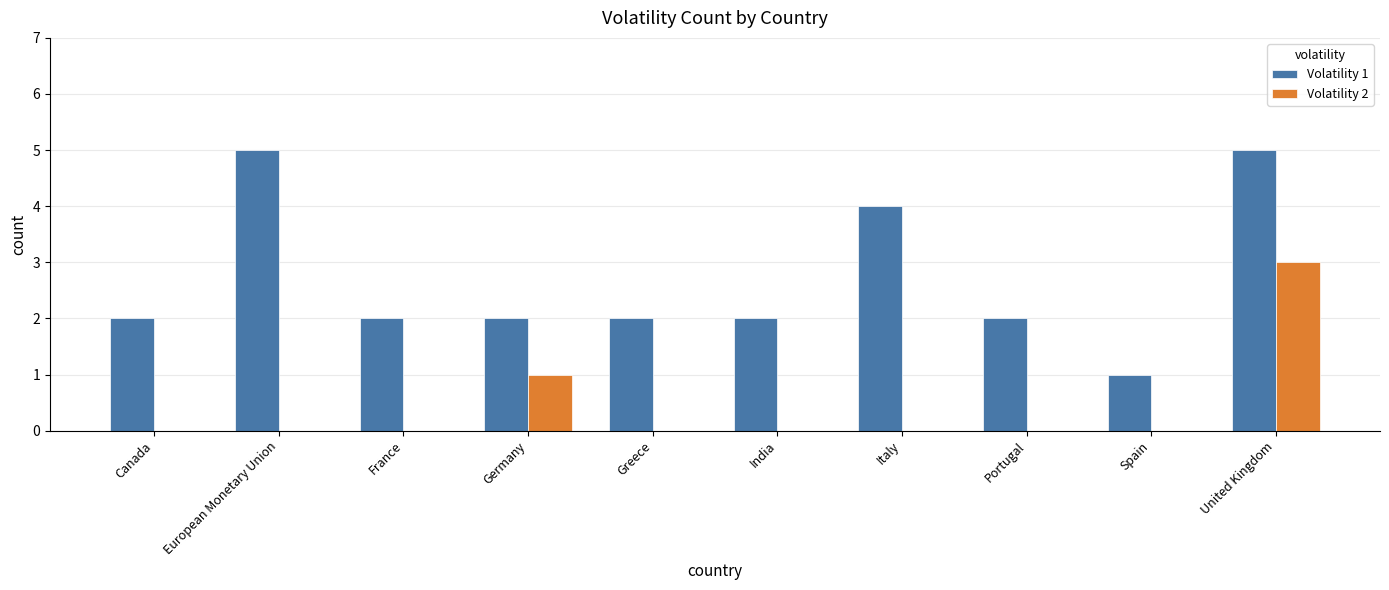

The Volatility 2 series shows 3 at United Kingdom. True or false?

True